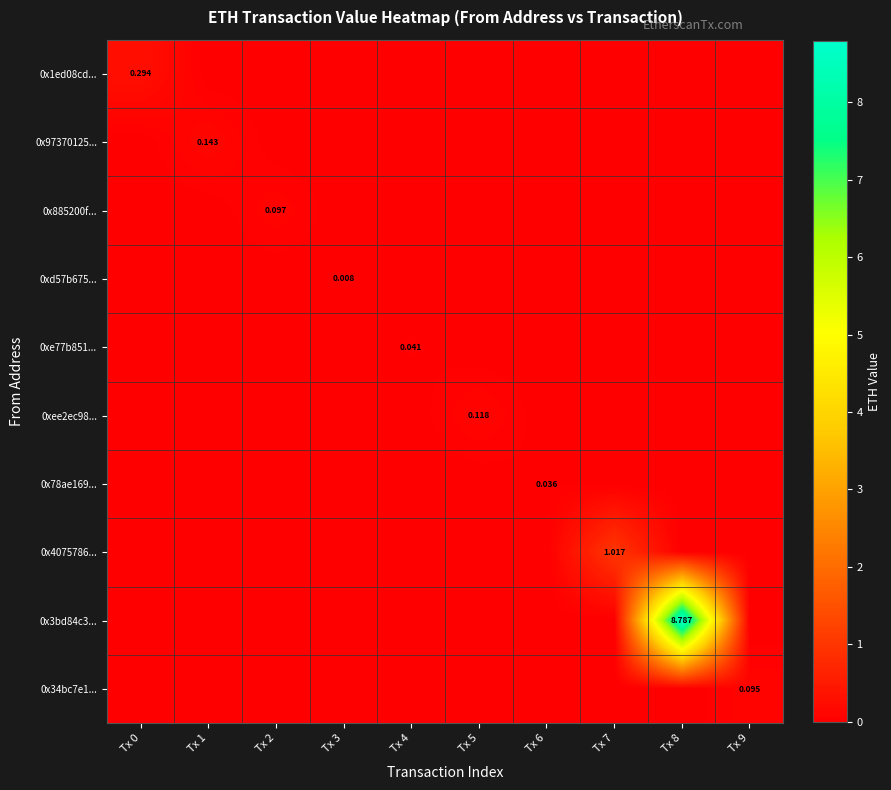

What is the difference between the maximum and minimum values in the 0x1ed08cd... series?

0.3